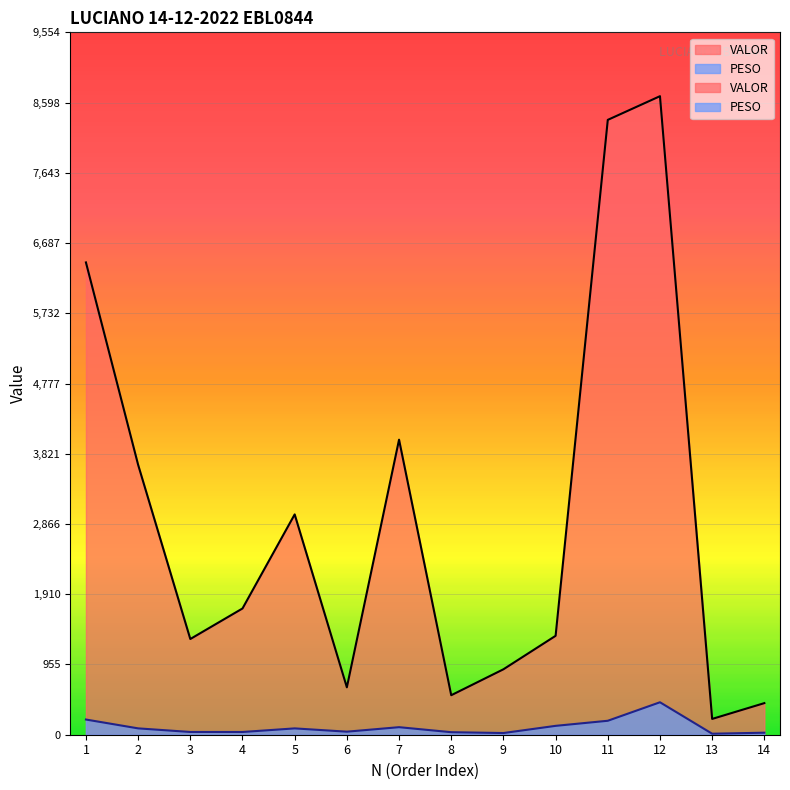

True or false: PESO and VALOR cross at least once.

False